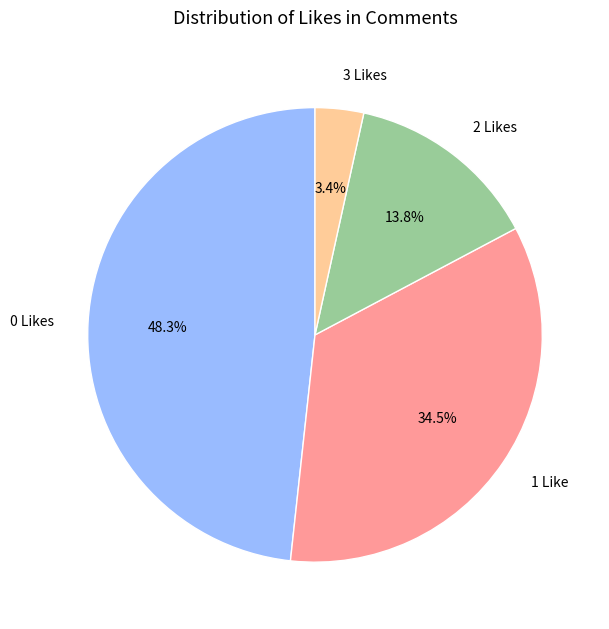

How many segments does this pie chart have?

4